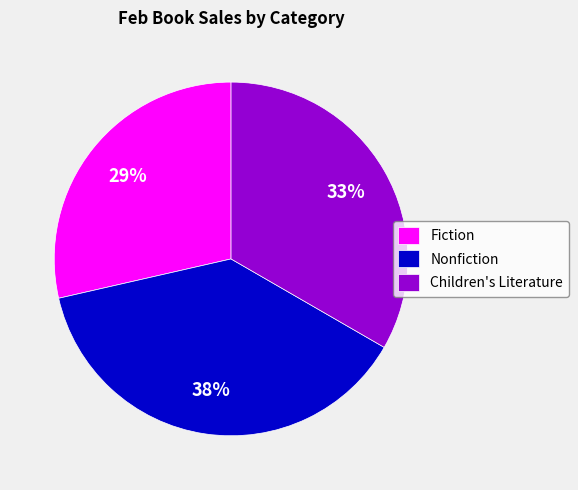

To the nearest percent, what portion does Children's Literature represent?

33%